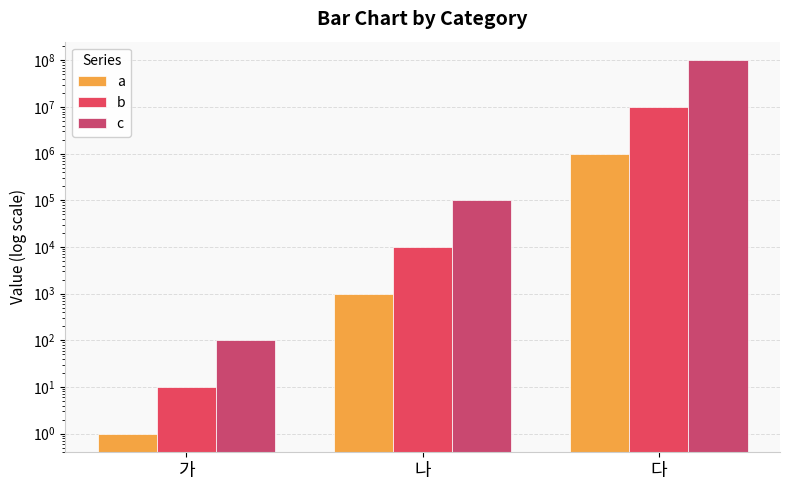

Are the bars grouped side by side (vs. stacked)?

Yes